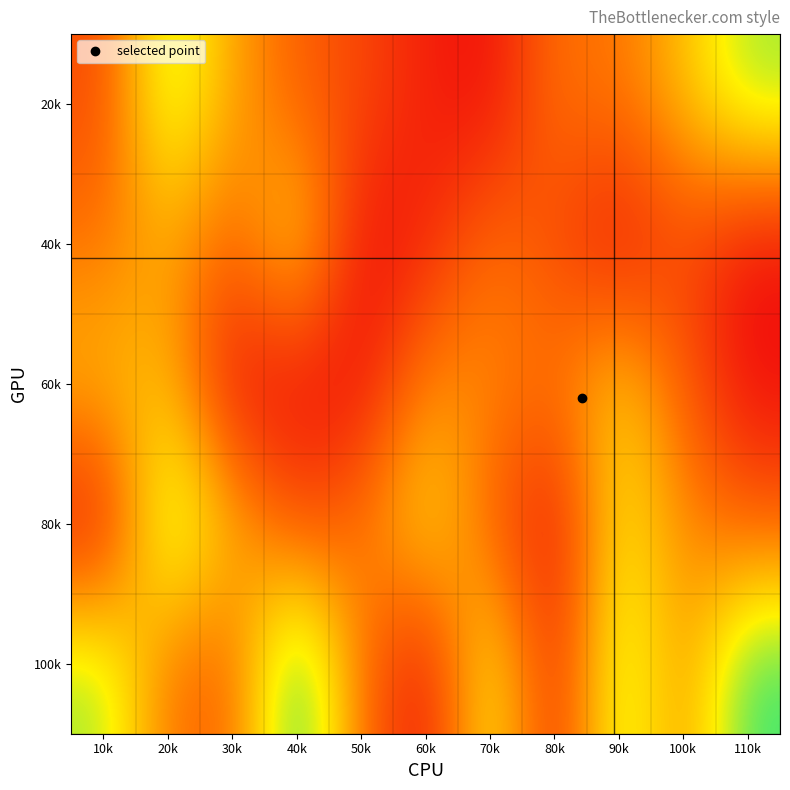

Which has a higher value, 70k or 10k?

10k